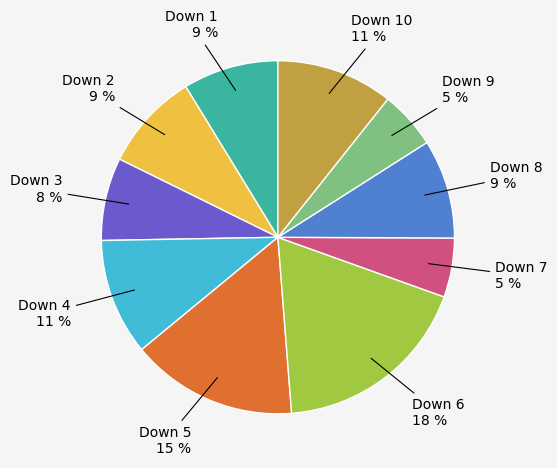

To the nearest percent, what is the difference between the largest and smallest slice percentages?

13%